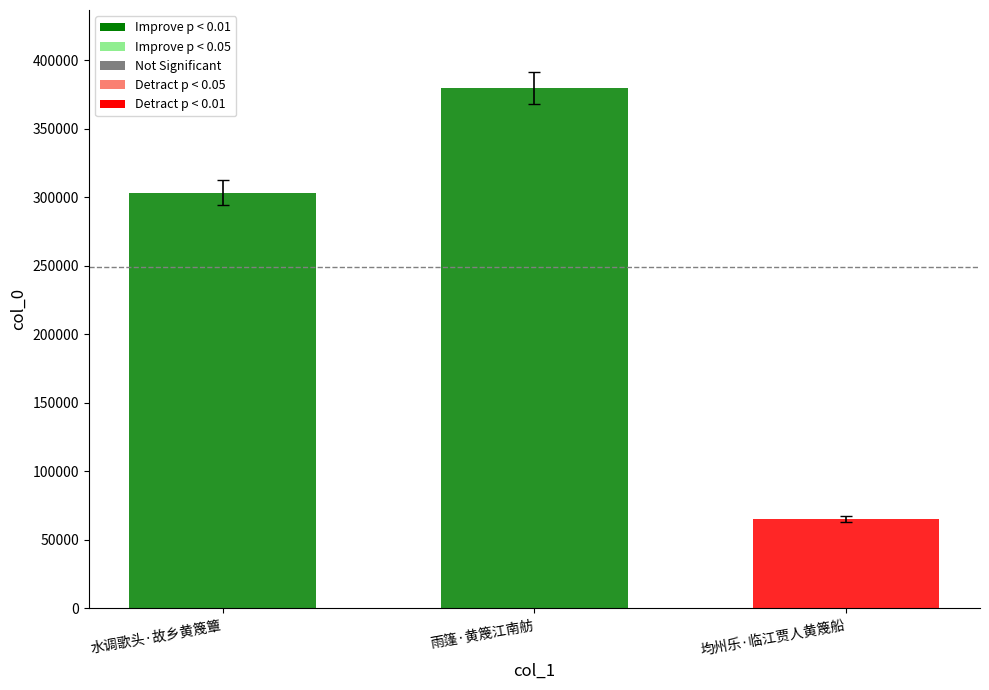

What is the label of the 2nd bar from the left?

雨篷·黄篾江南舫